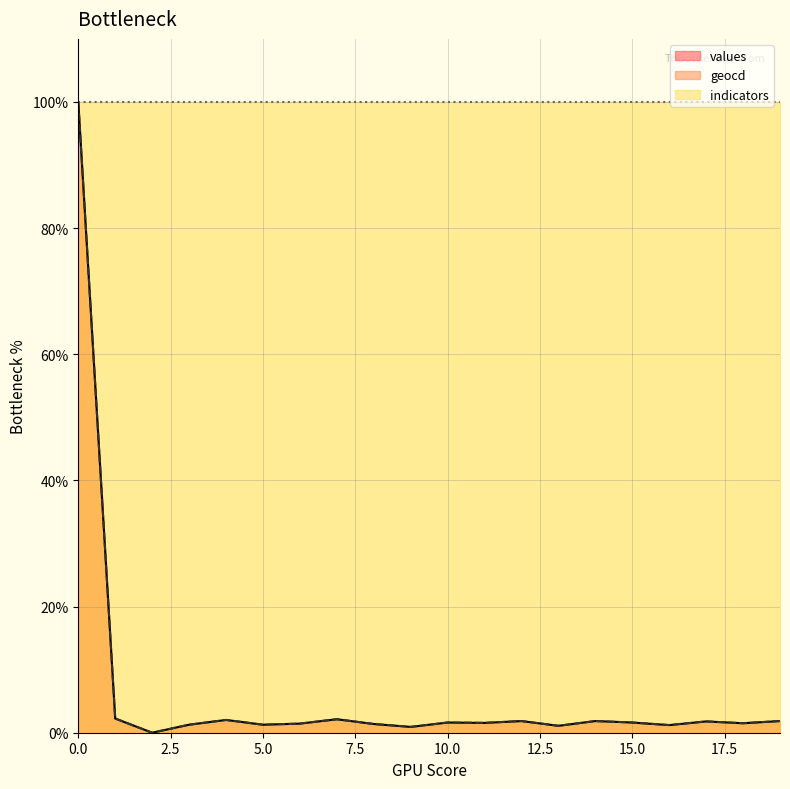

What is the highest value of the values series?

100.0